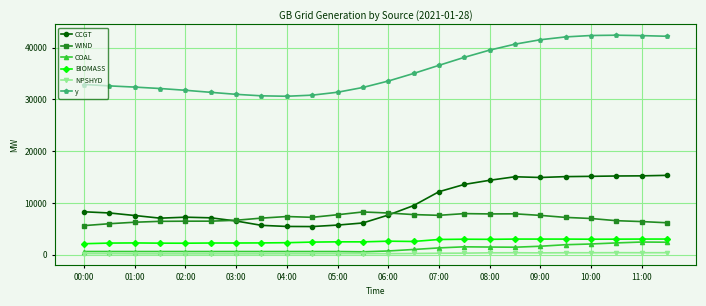

Which series has the widest spread of values?

y